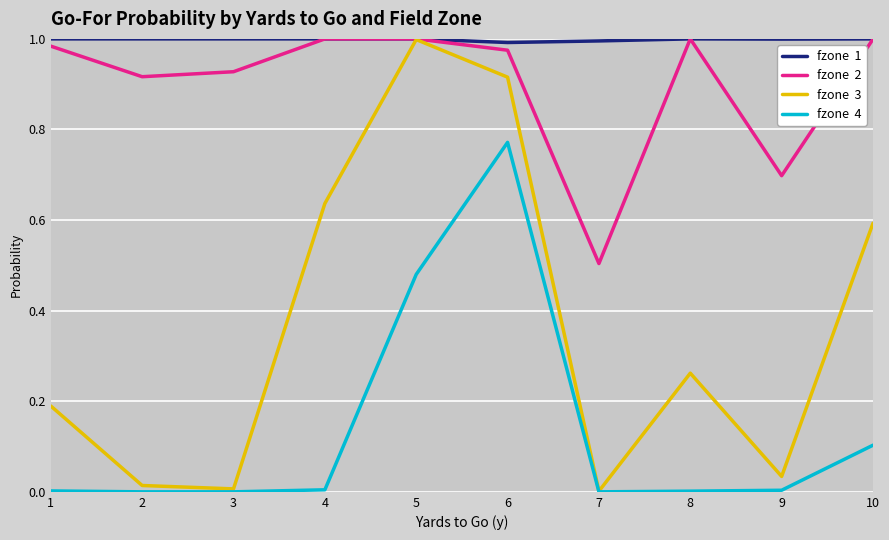

At which category is the sum across all series the highest?

6